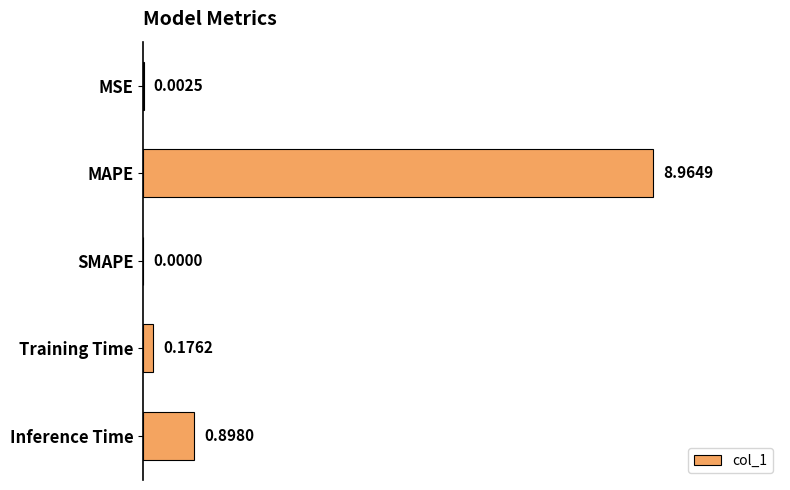

What is the change in value from MSE to MAPE?

+9.0